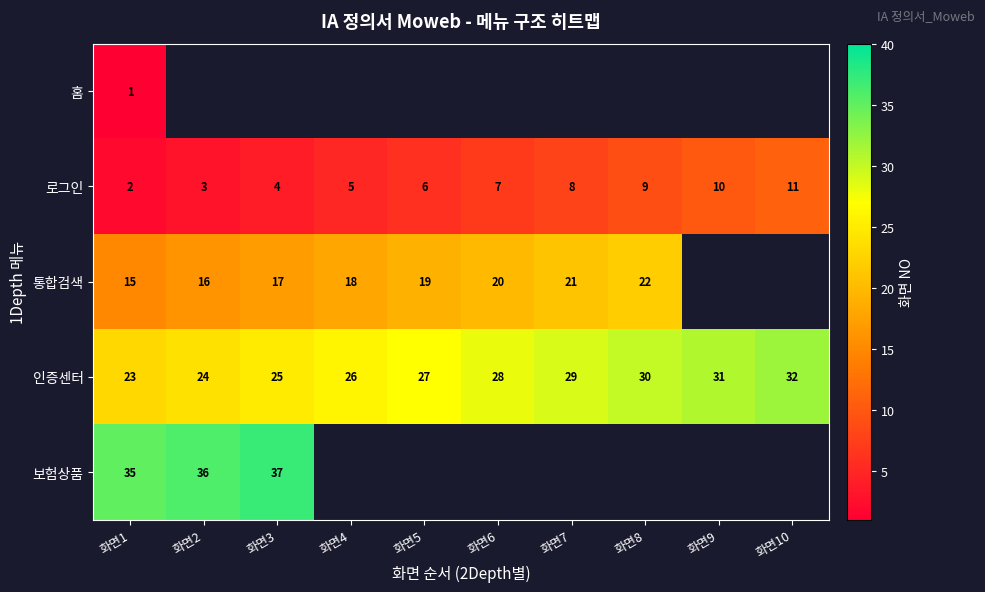

Where is 인증센터 nearest to the value 27?

화면5